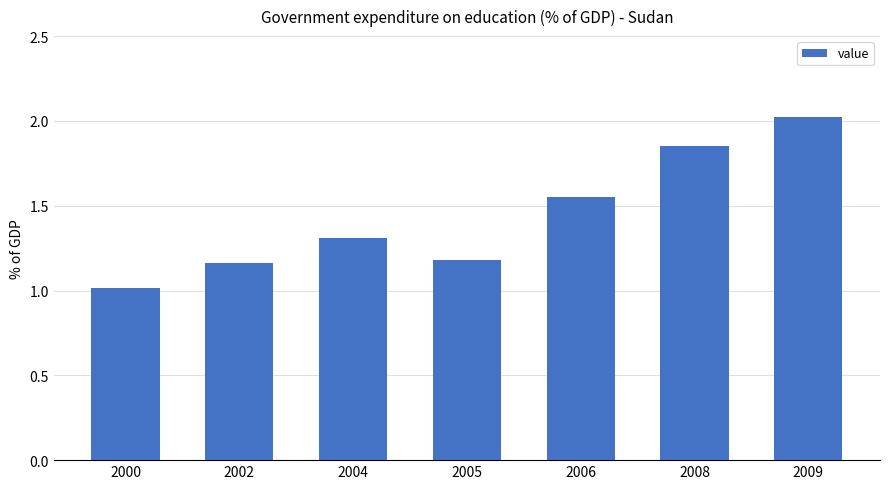

What is the change in value from 2005 to 2006?

+0.4